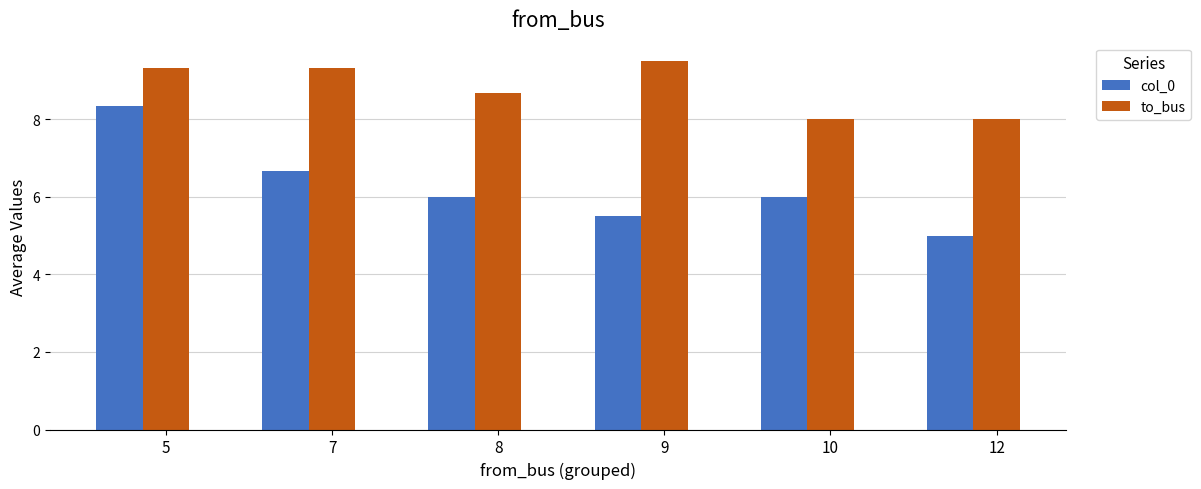

Rank the series at 7 from highest to lowest value.

to_bus, col_0